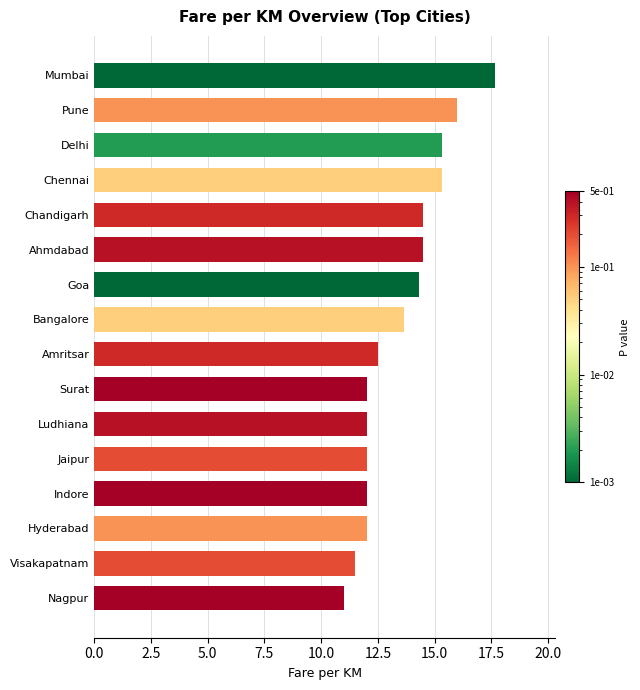

What is the difference between the maximum and minimum values?

6.7